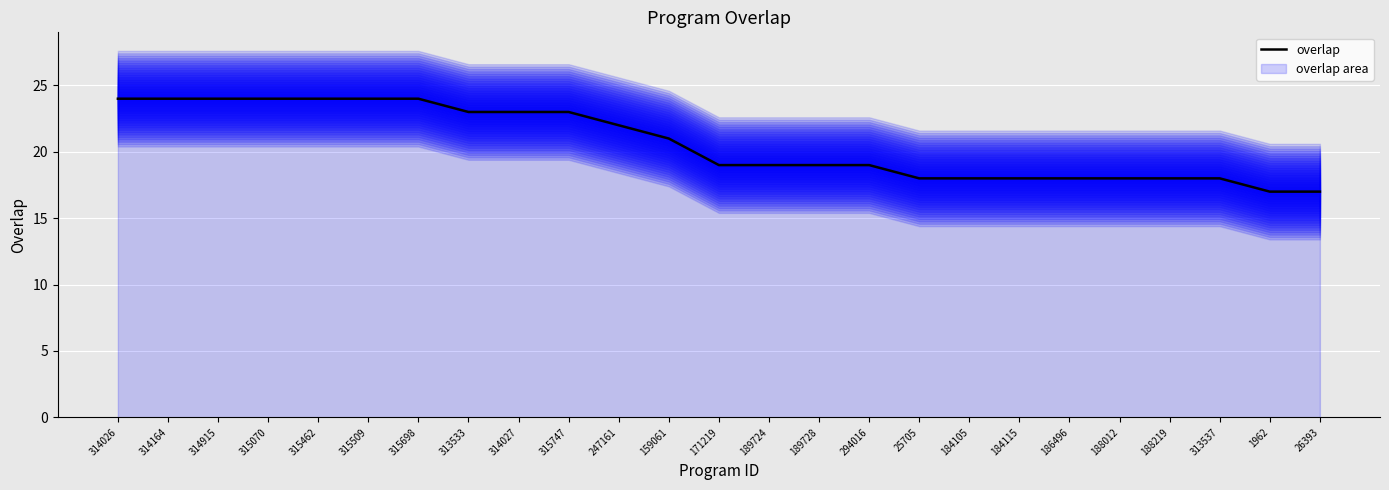

Which label corresponds to the largest value in the chart?

314026